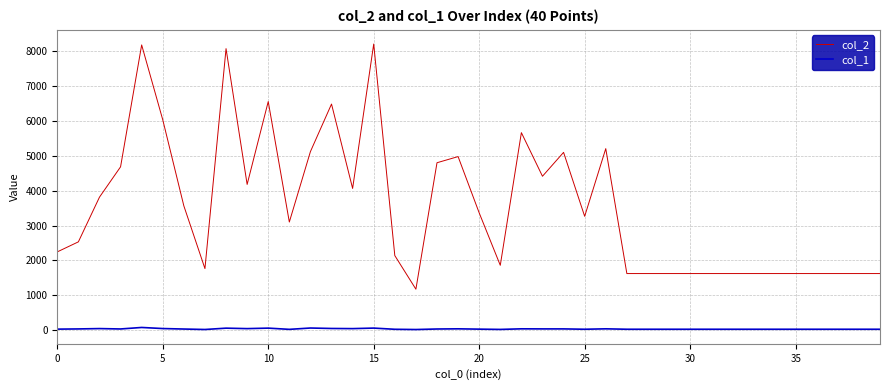

List the series in order of their overall mean, lowest first.

col_1, col_2